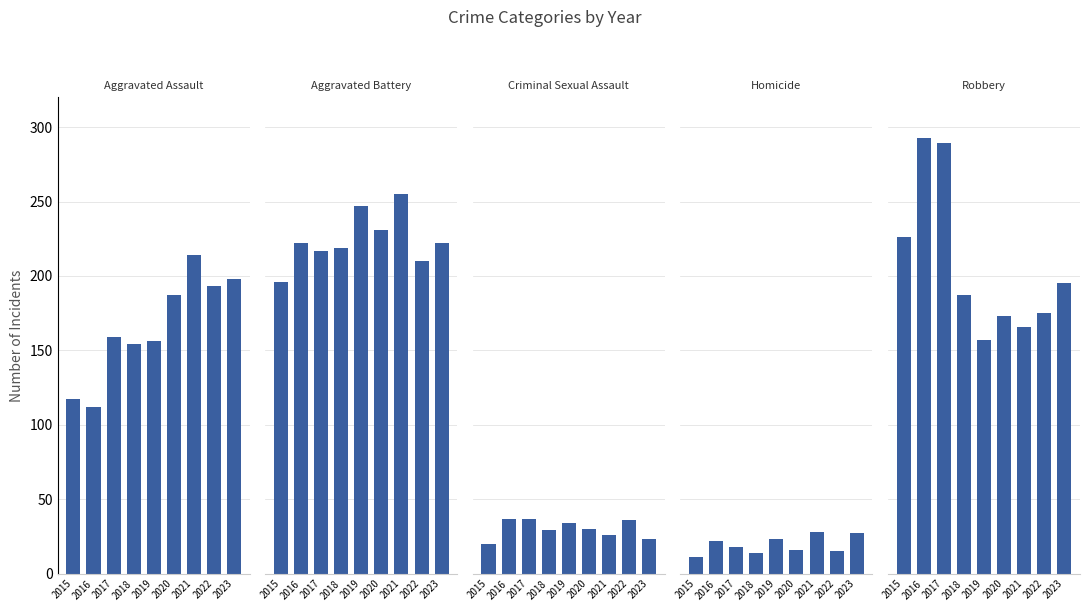

What are all the series names shown in the legend?

Aggravated Assault, Aggravated Battery, Criminal Sexual Assault, Homicide, Robbery